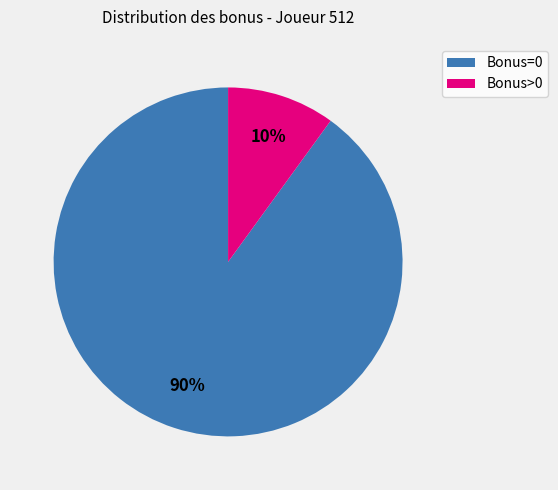

Is there any slice that represents more than half of the pie?

Yes